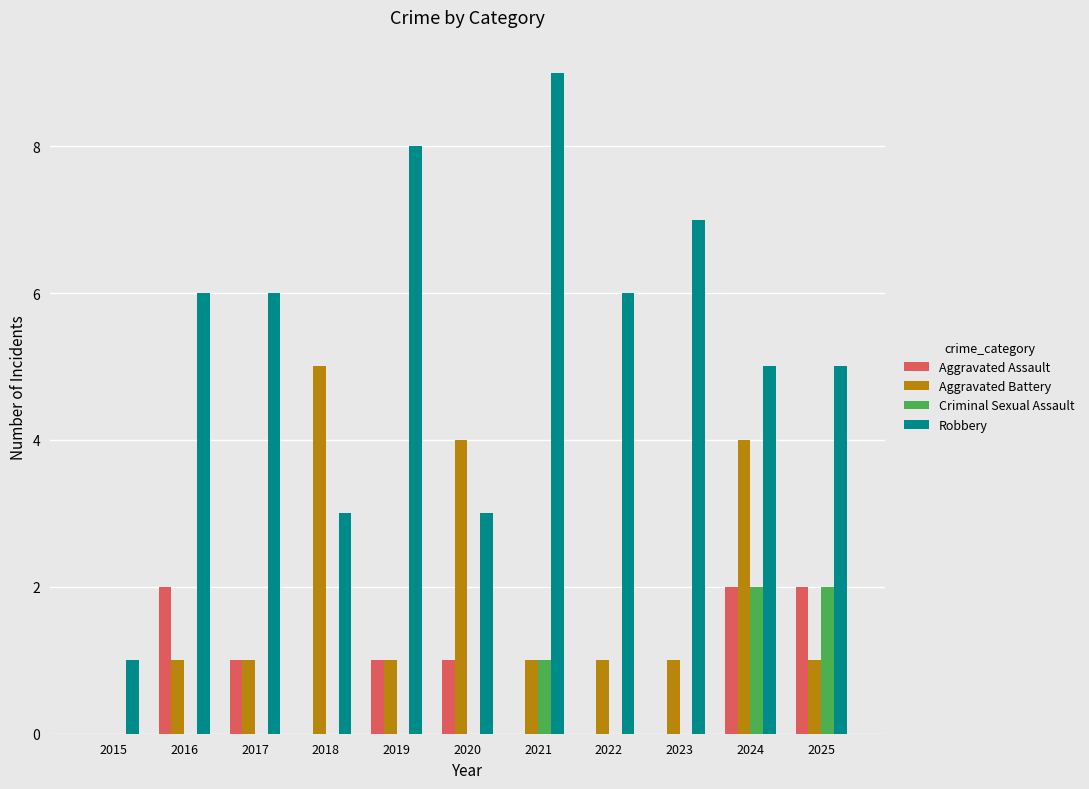

Between 2021 and 2024, which series saw the biggest shift?

Robbery